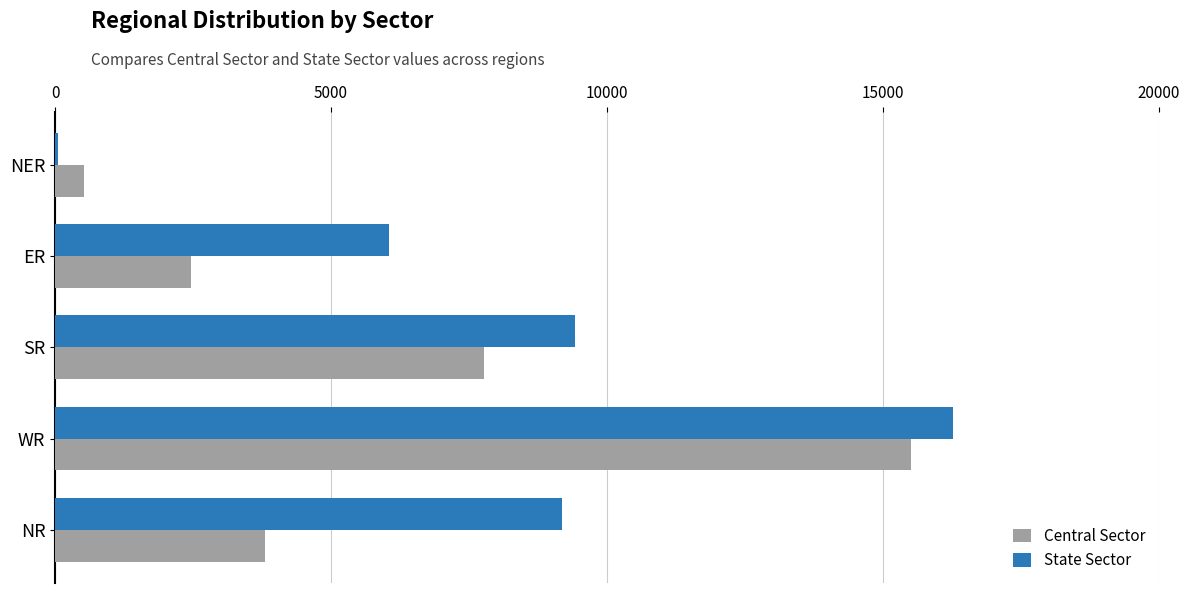

Which category has the highest value in the Central Sector series?

WR